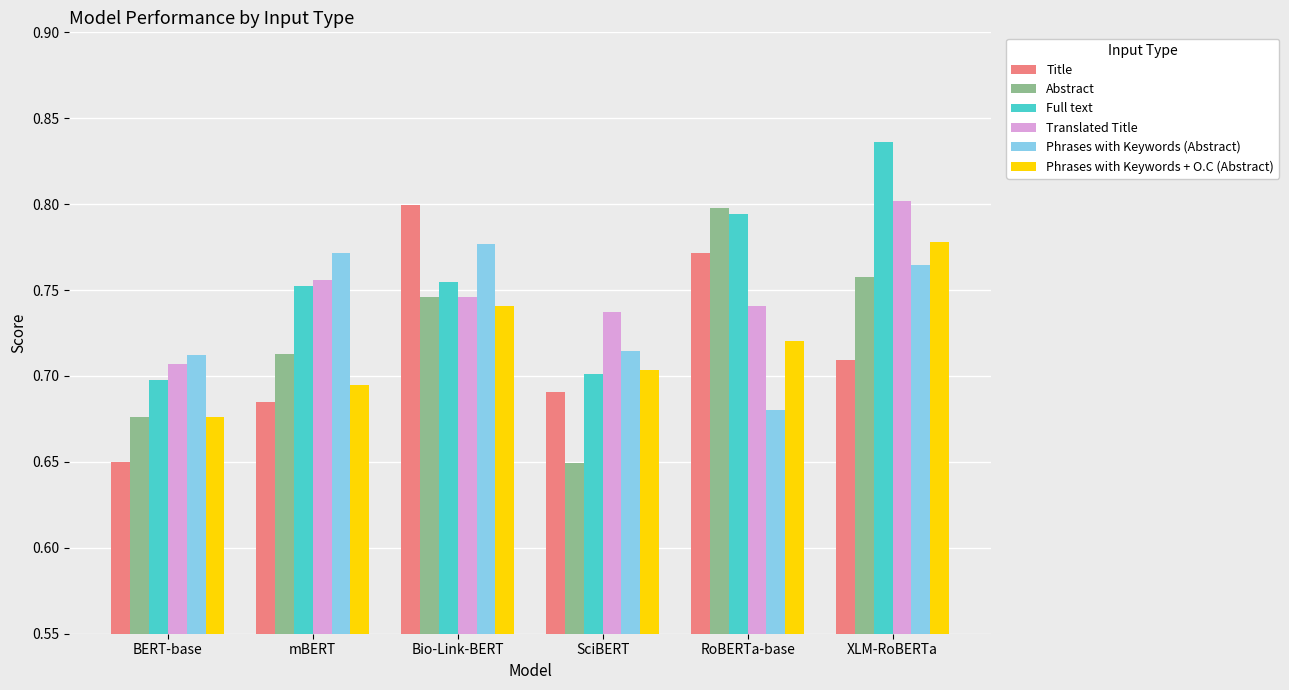

Which category has the highest value in the Translated Title series?

XLM-RoBERTa